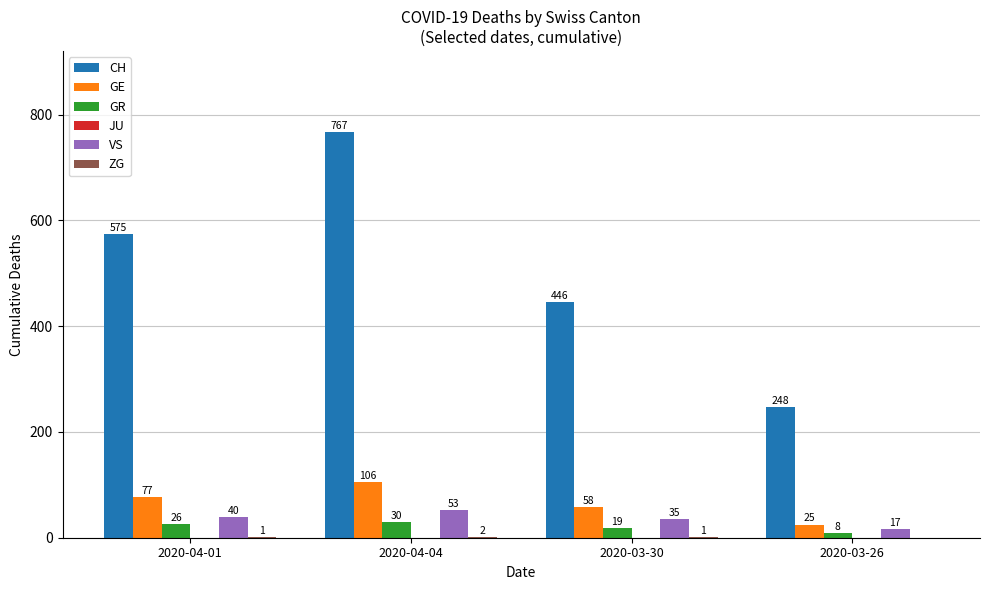

Count the number of categories in the chart.

4